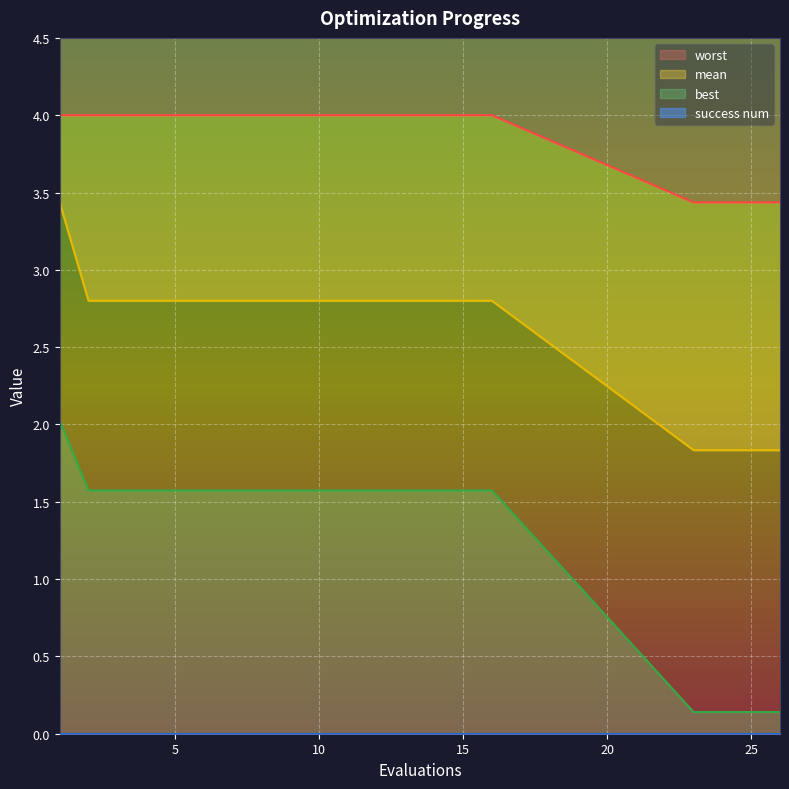

What is the difference between the maximum and minimum values in the best series?

1.9